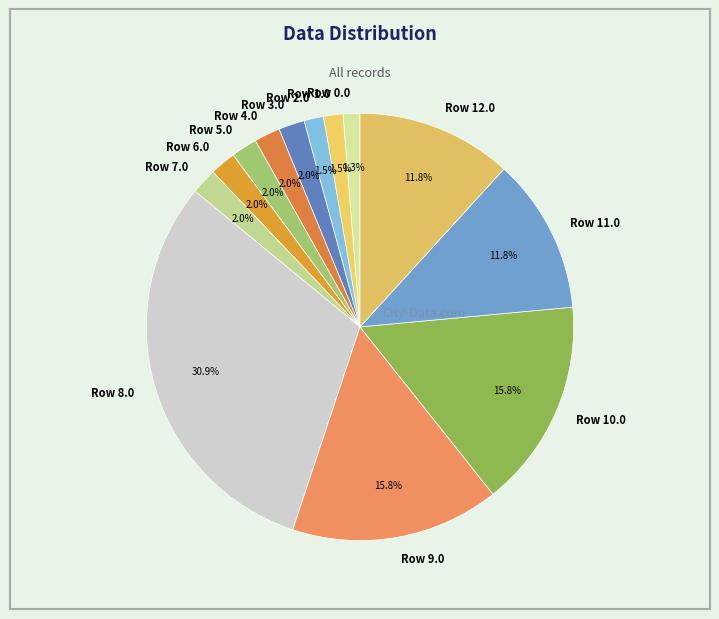

Is the sum of Row 1.0 and Row 6.0 greater than half?

No